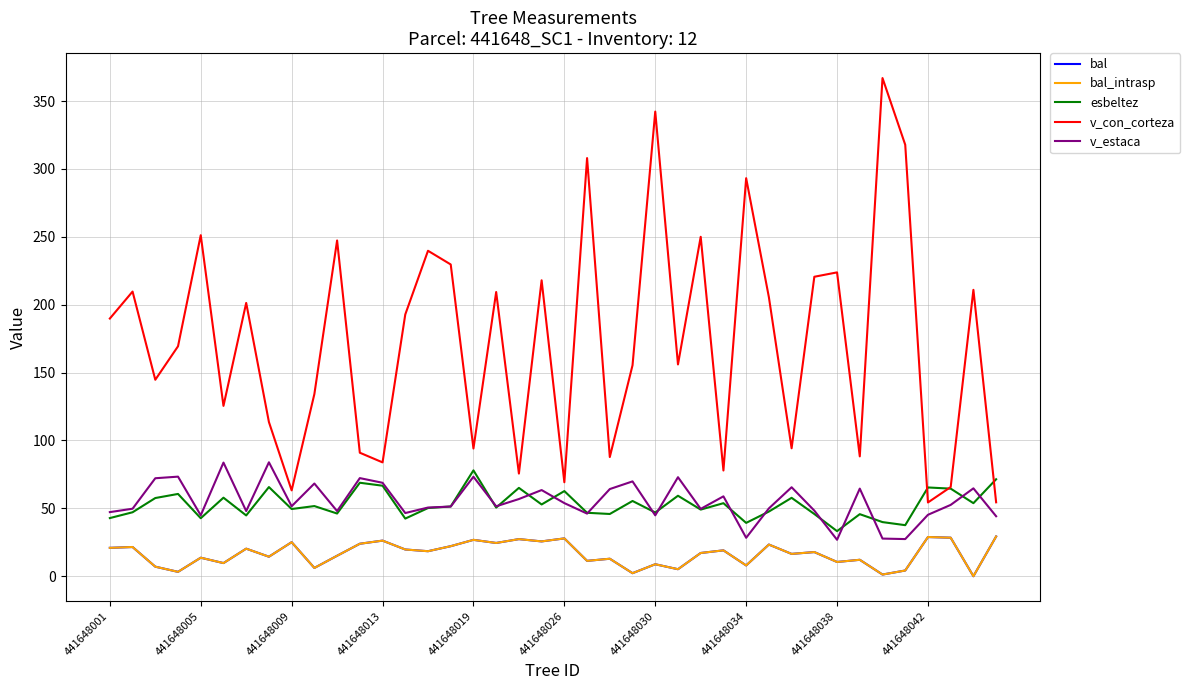

Is this an area chart (filled region under the line)?

No